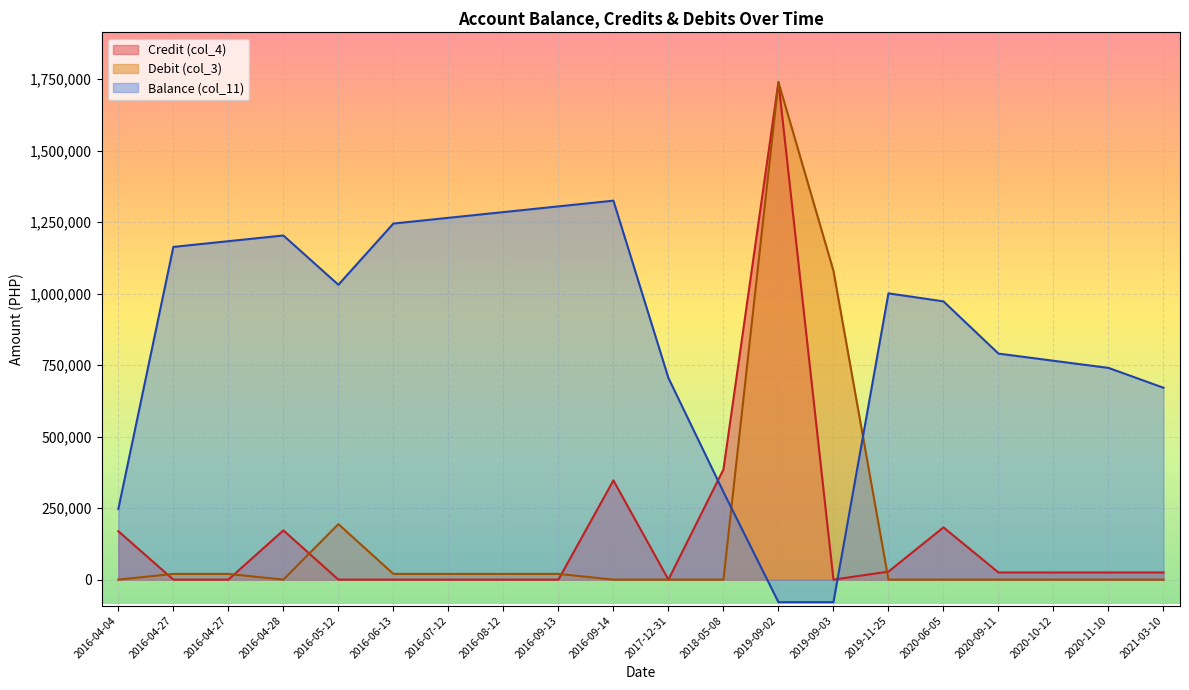

Count the number of categories in the chart.

20